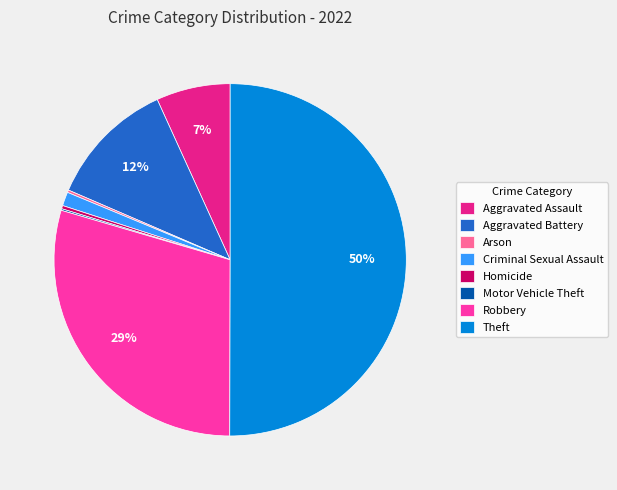

What percentage is the Robbery slice, to the nearest percent?

29%